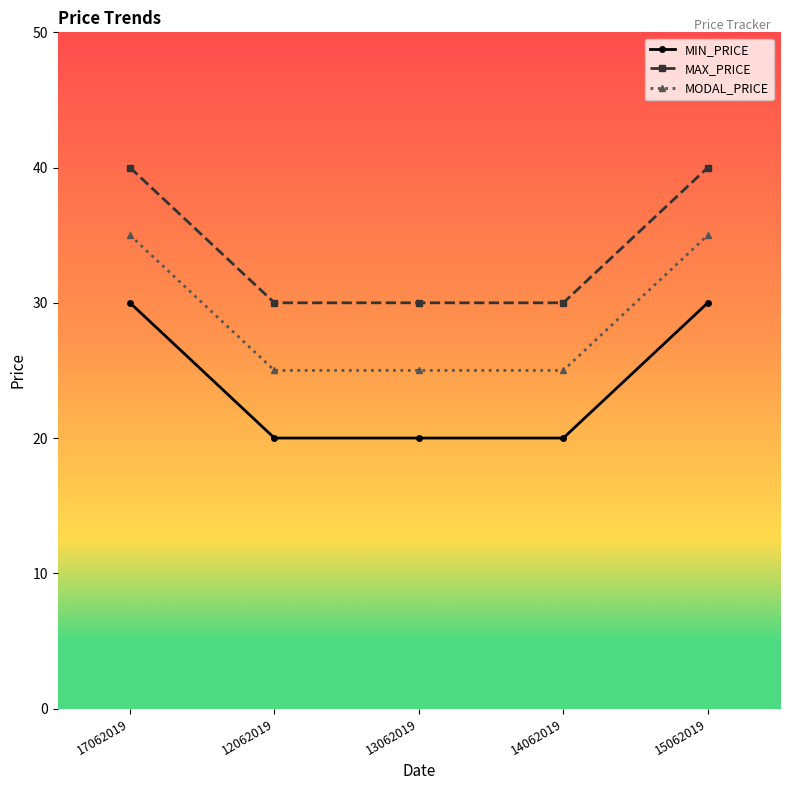

The MAX_PRICE series shows 10 at 15062019. True or false?

False